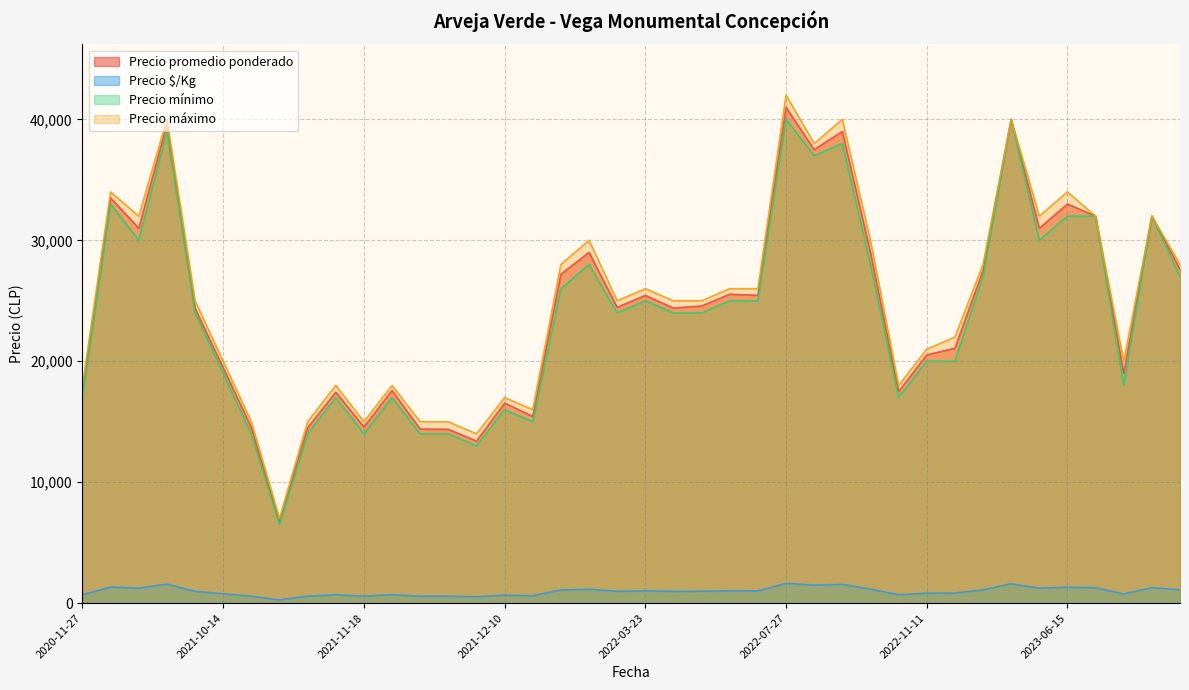

True or false: Precio mínimo and Precio $/Kg intersect in this chart.

False